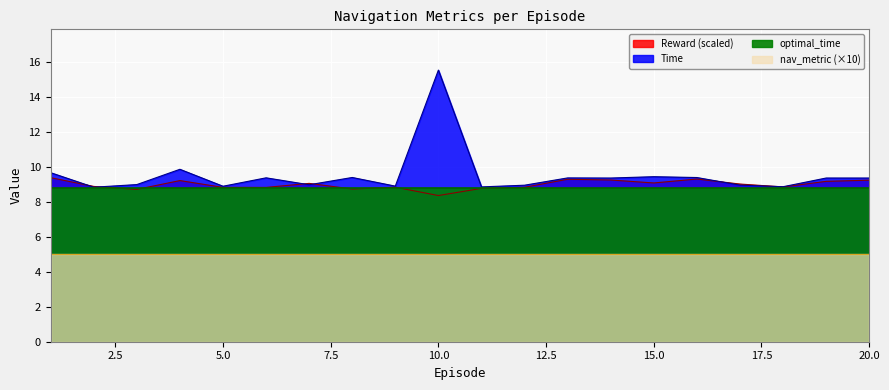

Where is the first local minimum for Reward?

3